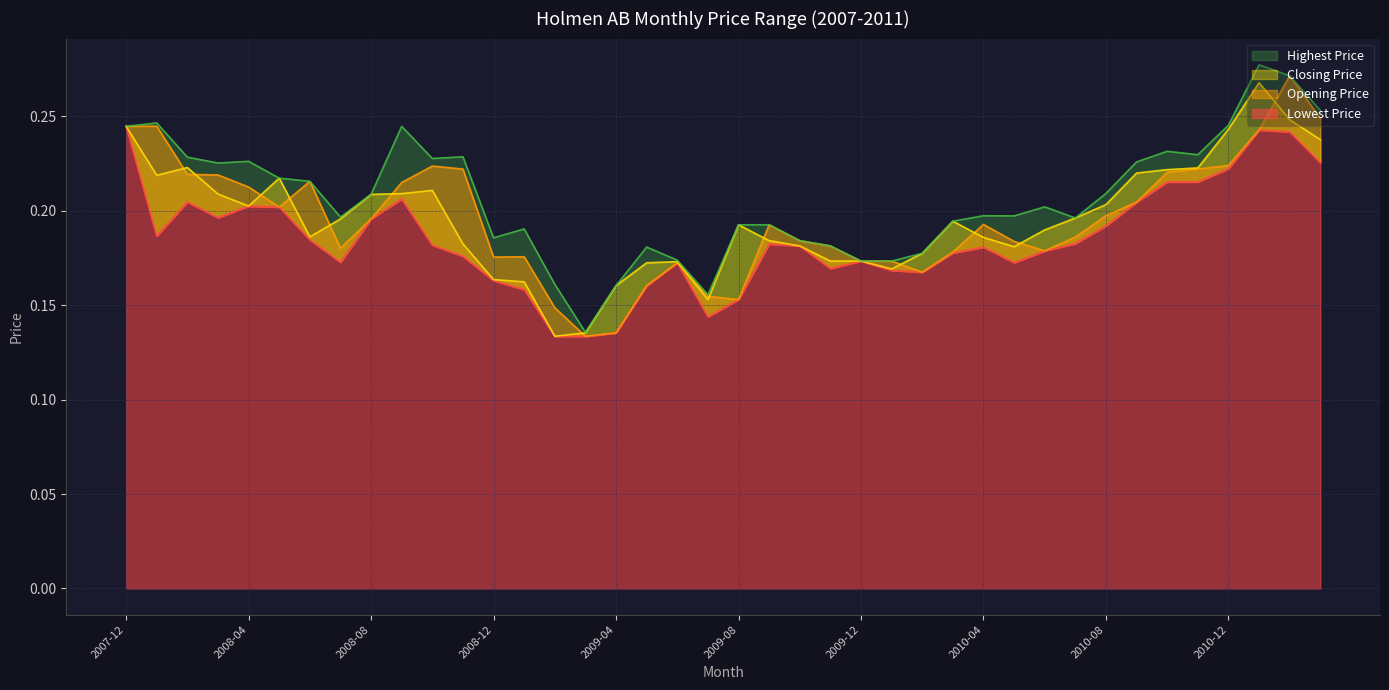

Which series has the widest spread of values?

Highest Price